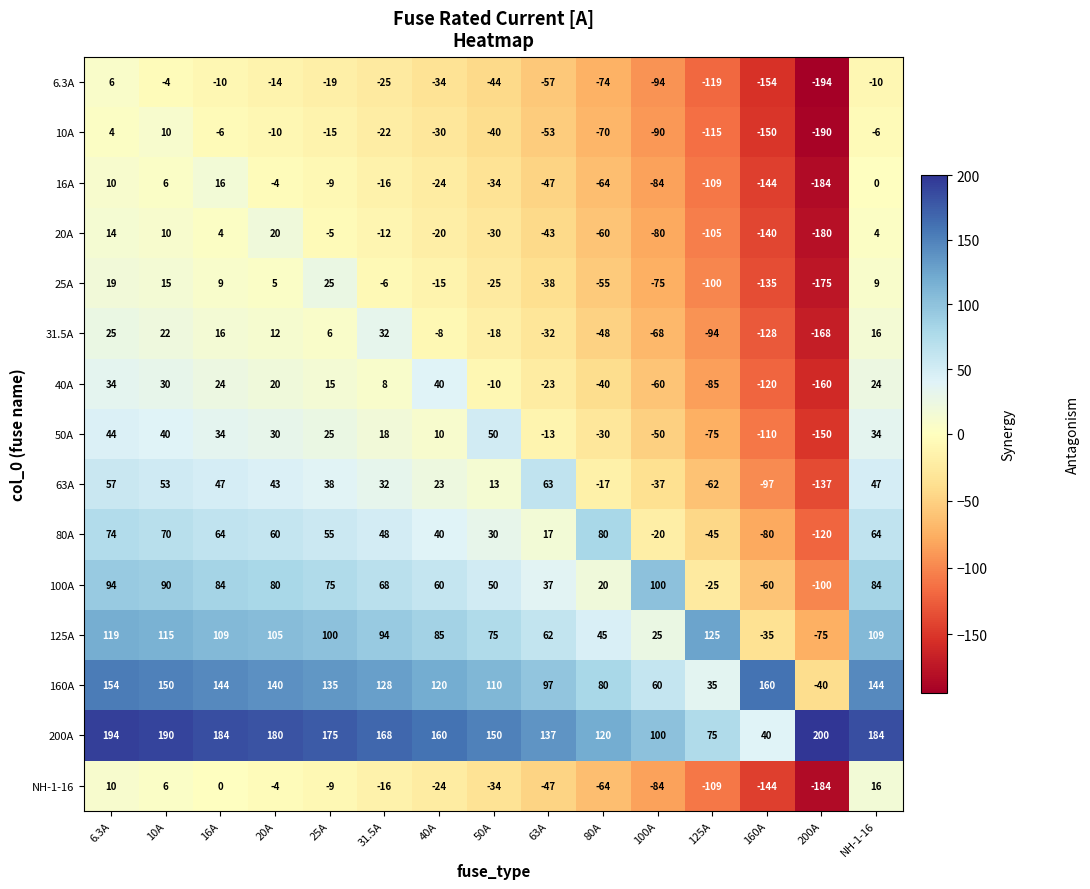

What is the difference between the highest and lowest values at 63A?

194